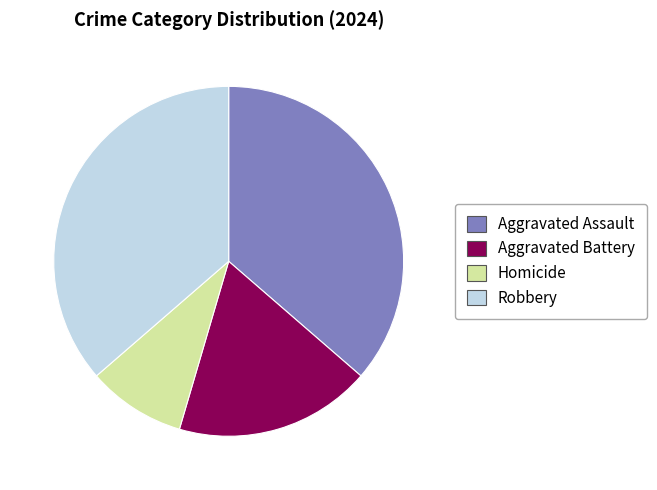

Approximately how many times larger is the value at Robbery compared to Aggravated Assault?

1.0